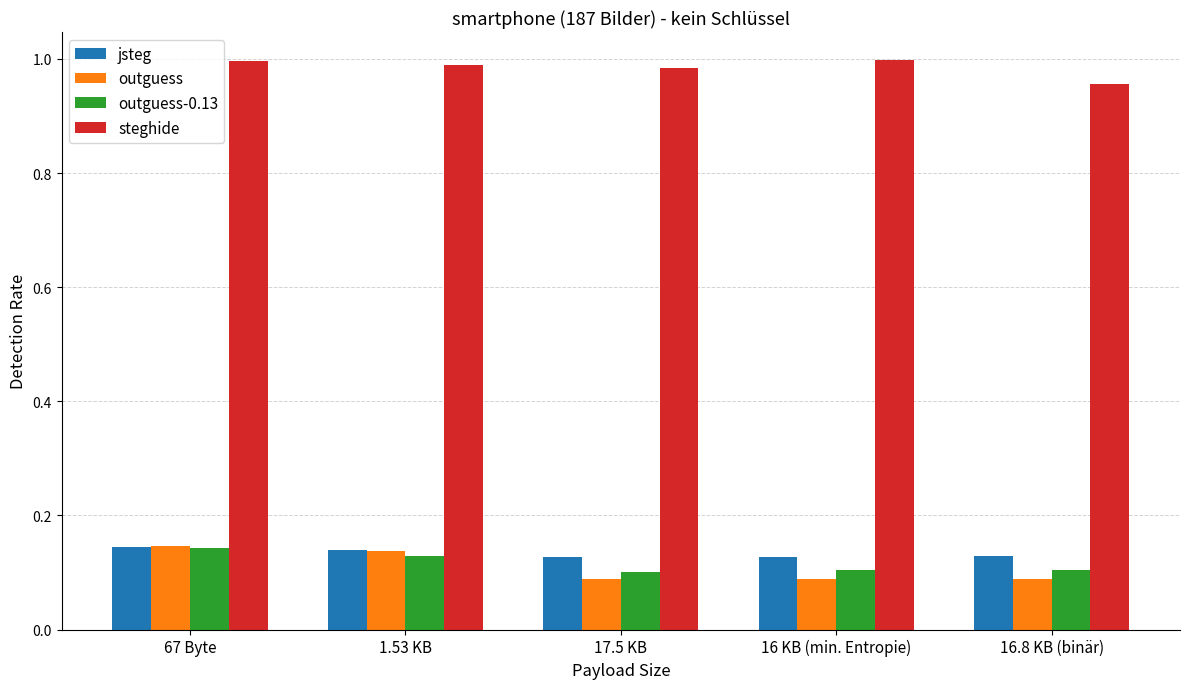

True or false: steghide has a value of 1.5 at 67 Byte.

False